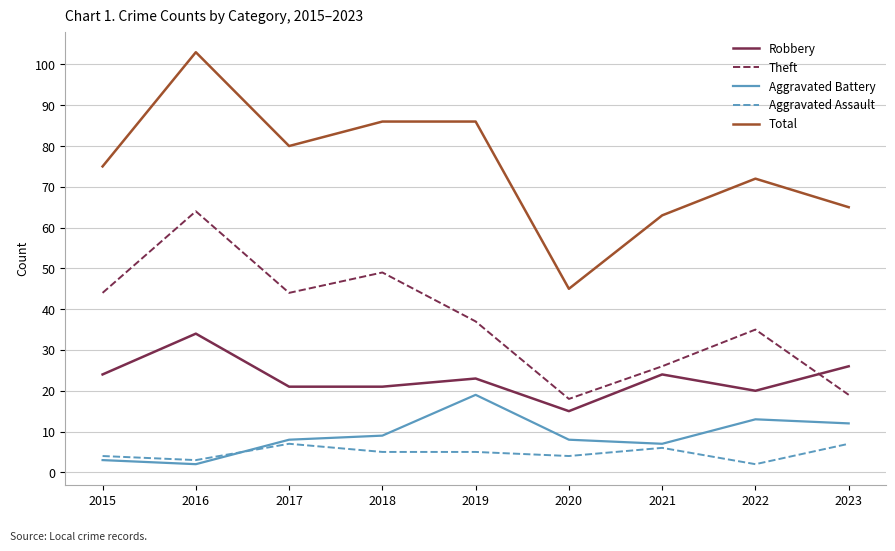

Reading left to right, what are all the values shown in this chart?

Robbery: 24	34	21	21	23	15	24	20	26
Theft: 44	64	44	49	37	18	26	35	19
Aggravated Battery: 3	2	8	9	19	8	7	13	12
Aggravated Assault: 4	3	7	5	5	4	6	2	7
Total: 75	103	80	86	86	45	63	72	65